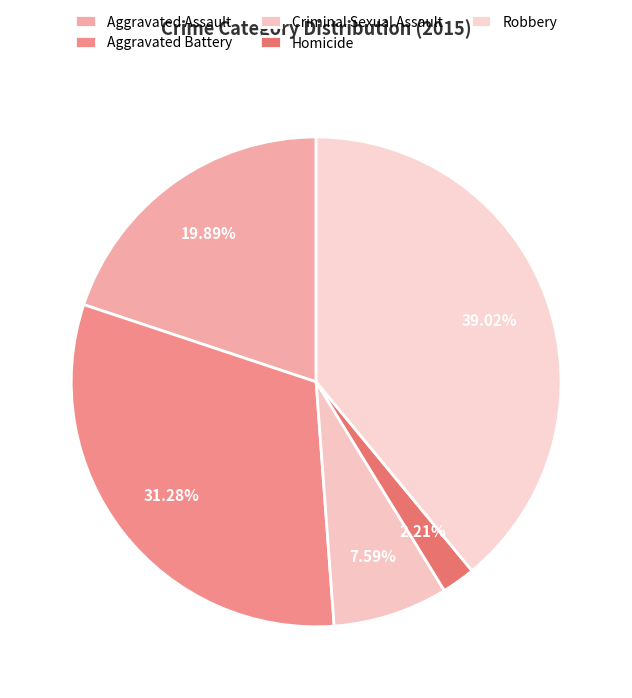

Combined, what portion of the pie is Aggravated Assault and Criminal Sexual Assault?

27.5%